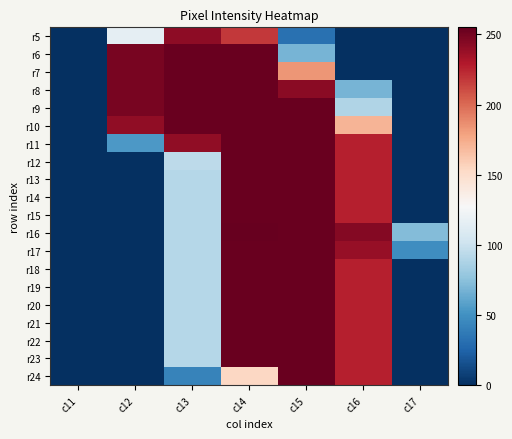

At which category is the sum across all series the highest?

c14